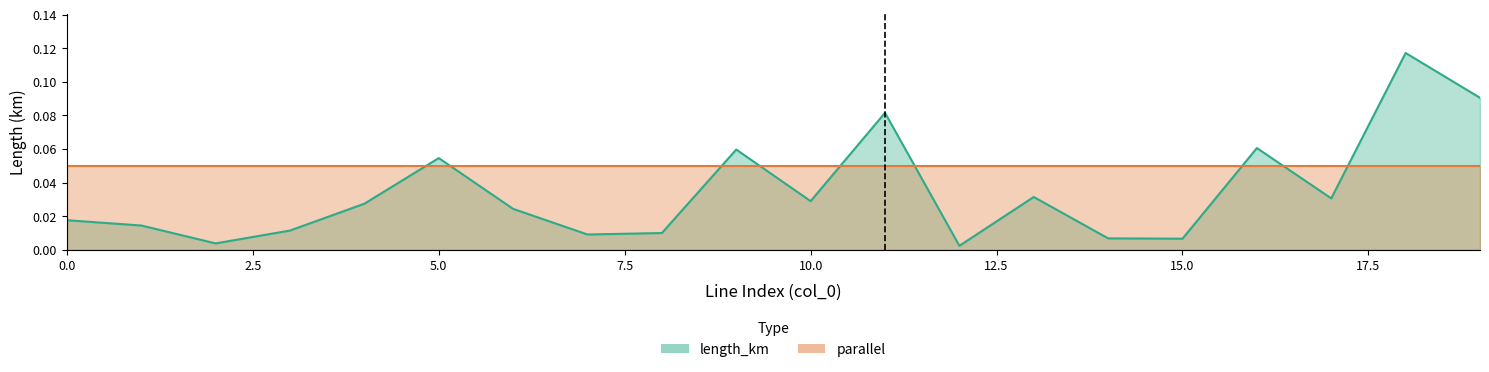

How many points are higher than both their immediate neighbors (excluding endpoints)?

6